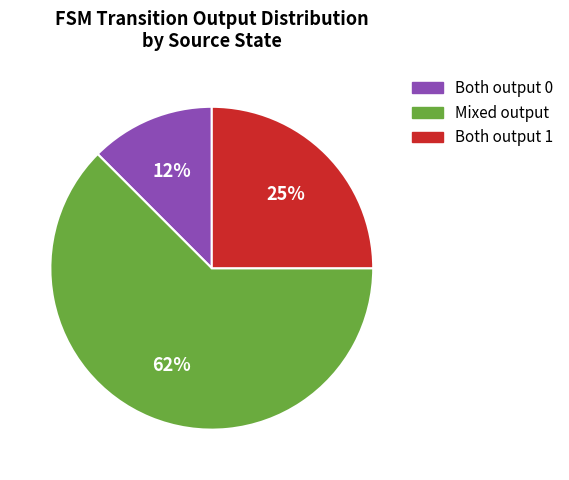

Which category has the biggest portion of the pie?

Mixed output